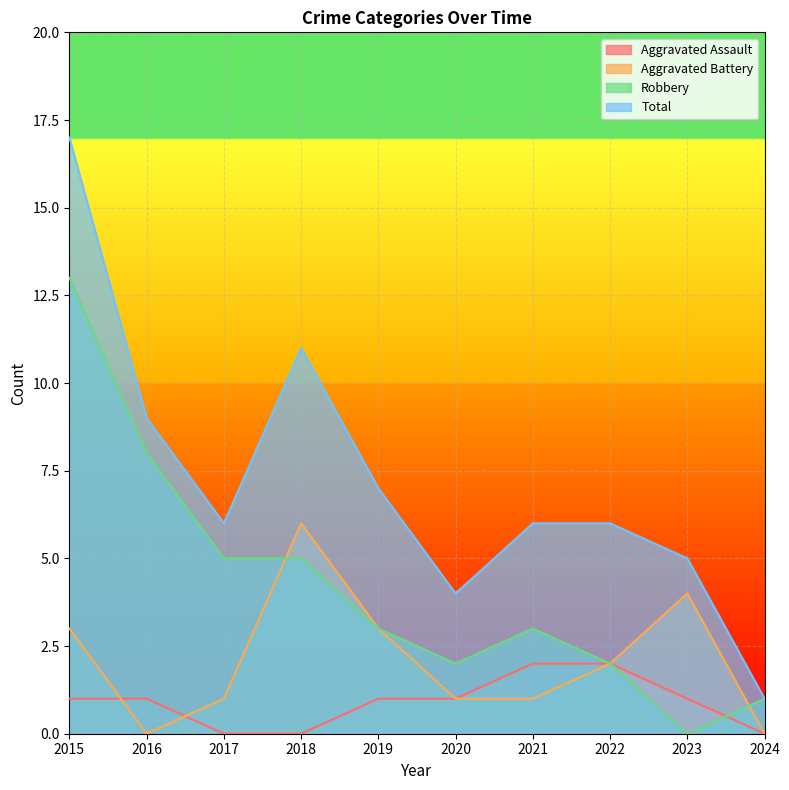

Rank the series by their average value, from highest to lowest.

Total, Robbery, Aggravated Battery, Aggravated Assault